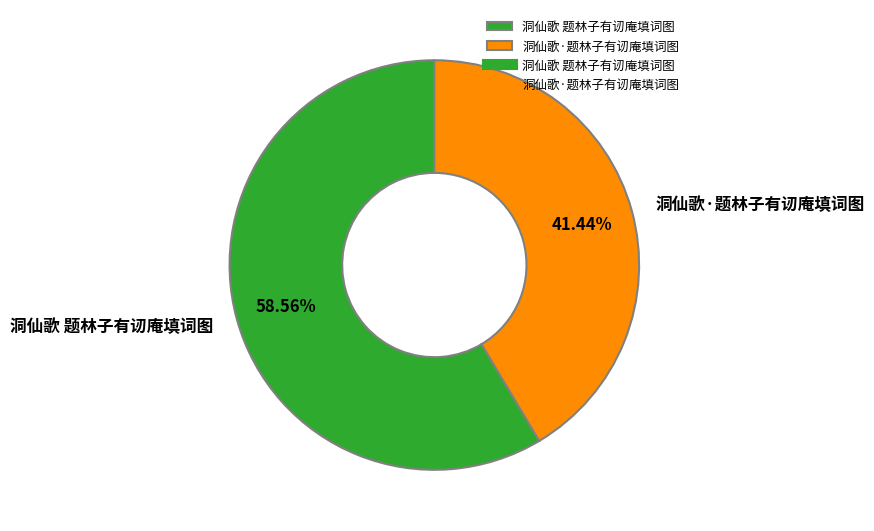

To the nearest percent, what is the difference between the largest and smallest slice percentages?

17%